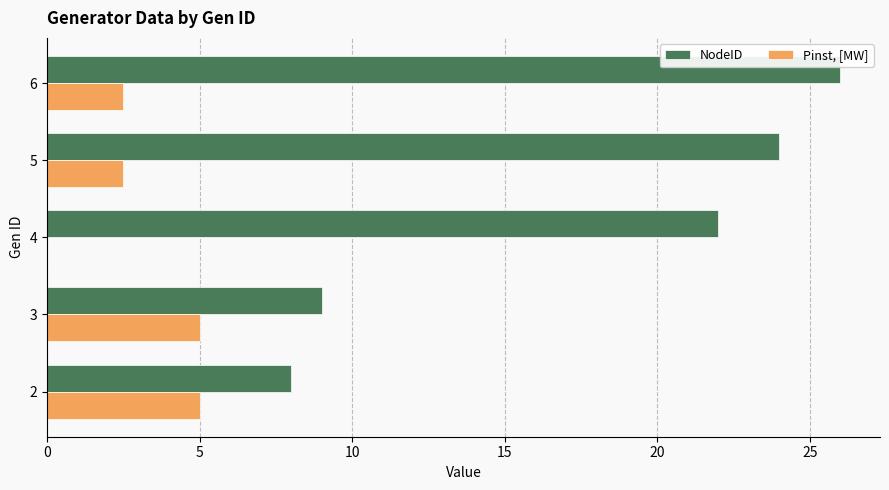

The value of Pinst, [MW] at 3 is 6.5. True or false?

False